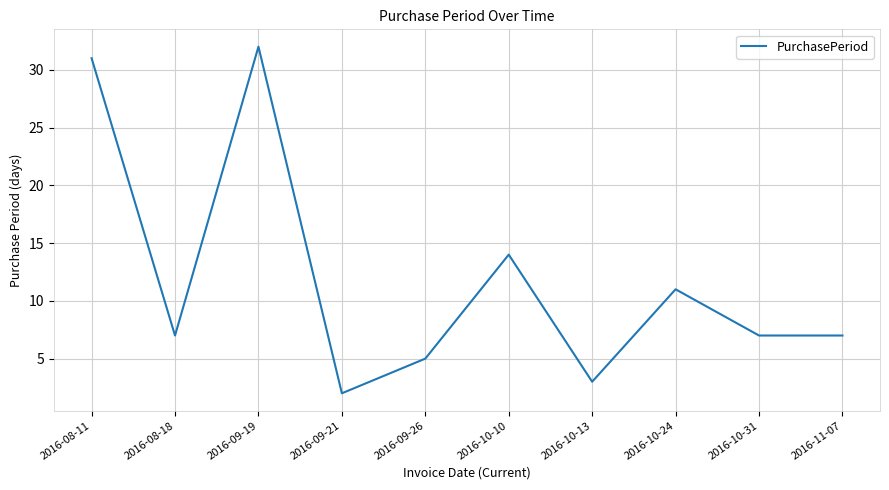

Which label corresponds to the largest value in the chart?

2016-09-19